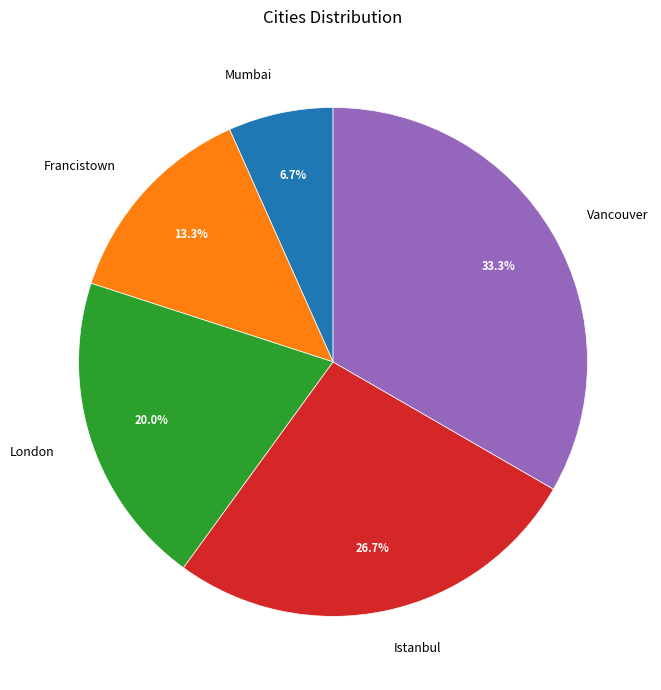

Is Vancouver the majority of the pie?

No